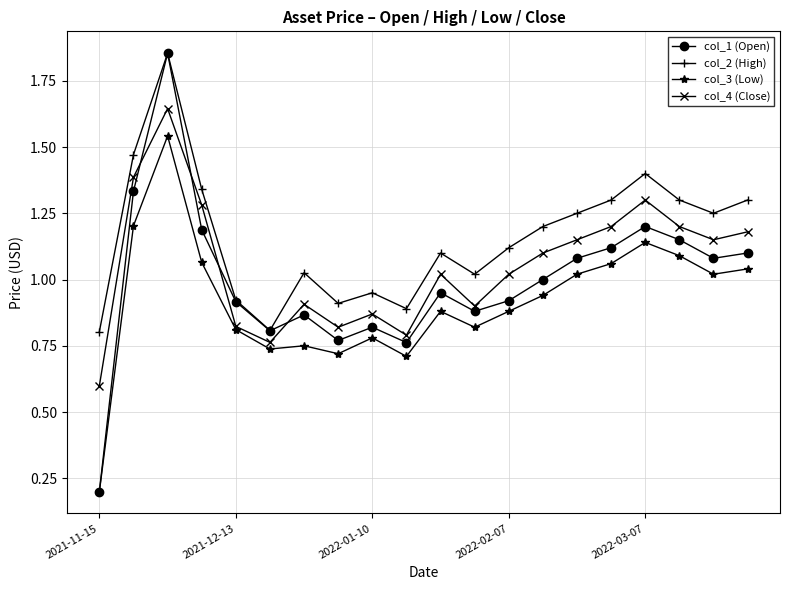

True or false: col_4 (Close) and col_2 (High) cross at least once.

False